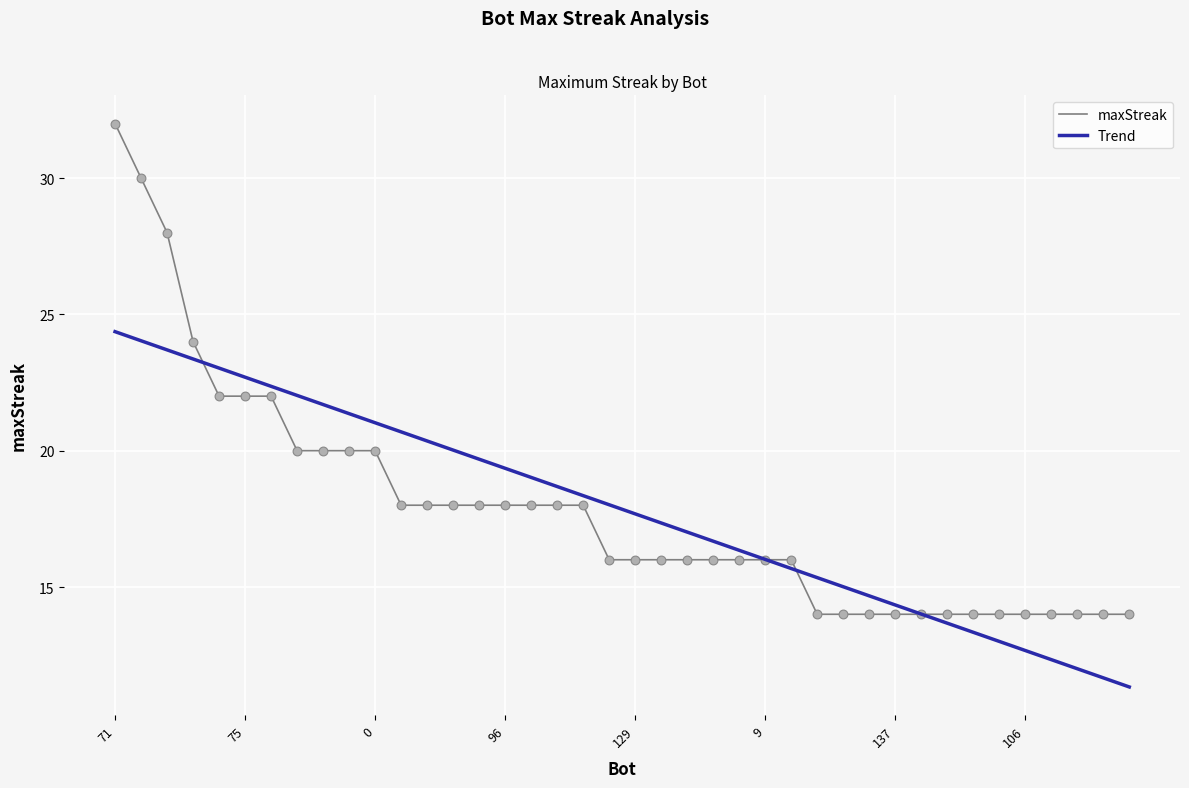

Which series has the widest spread of values?

maxStreak